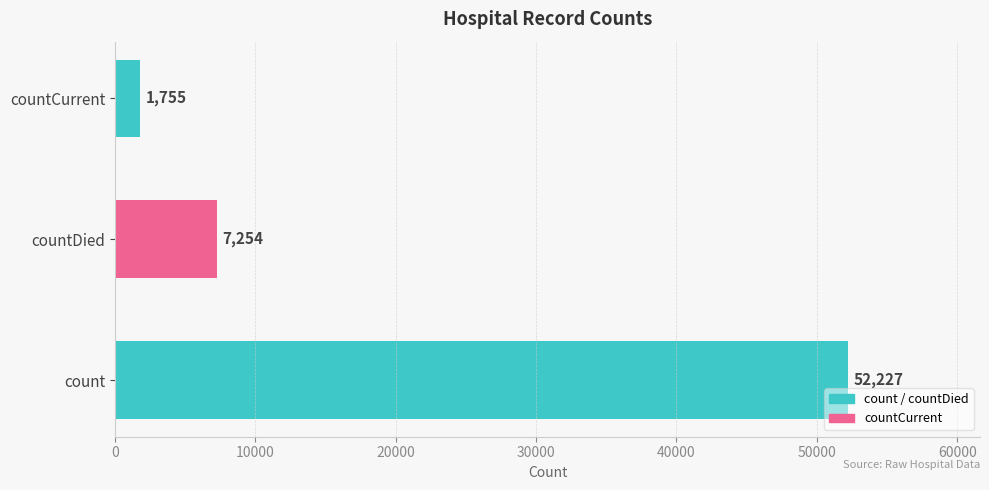

How many series are shown in this chart?

1